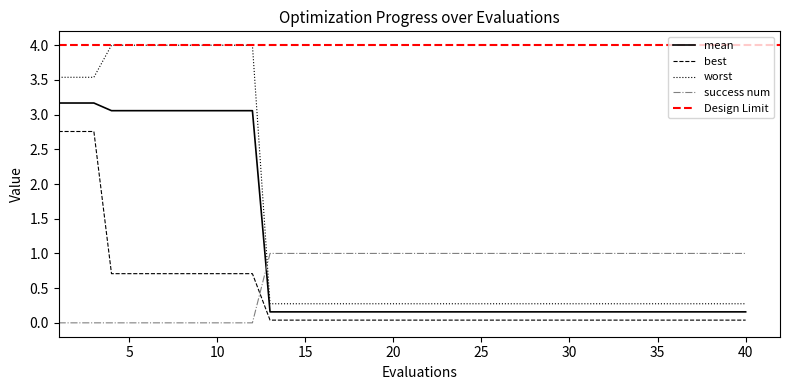

Reading right to left, transcribe all the data shown in this chart.

mean: 0.2	0.2	0.2	0.2	0.2	0.2	0.2	0.2	0.2	0.2	0.2	0.2	0.2	0.2	0.2	0.2	0.2	0.2	0.2	0.2	0.2	0.2	0.2	0.2	0.2	0.2	0.2	0.2	3.1	3.1	3.1	3.1	3.1	3.1	3.1	3.1	3.1	3.2	3.2	3.2
best: 0.0	0.0	0.0	0.0	0.0	0.0	0.0	0.0	0.0	0.0	0.0	0.0	0.0	0.0	0.0	0.0	0.0	0.0	0.0	0.0	0.0	0.0	0.0	0.0	0.0	0.0	0.0	0.0	0.7	0.7	0.7	0.7	0.7	0.7	0.7	0.7	0.7	2.8	2.8	2.8
worst: 0.3	0.3	0.3	0.3	0.3	0.3	0.3	0.3	0.3	0.3	0.3	0.3	0.3	0.3	0.3	0.3	0.3	0.3	0.3	0.3	0.3	0.3	0.3	0.3	0.3	0.3	0.3	0.3	4.0	4.0	4.0	4.0	4.0	4.0	4.0	4.0	4.0	3.5	3.5	3.5
success num: 1.0	1.0	1.0	1.0	1.0	1.0	1.0	1.0	1.0	1.0	1.0	1.0	1.0	1.0	1.0	1.0	1.0	1.0	1.0	1.0	1.0	1.0	1.0	1.0	1.0	1.0	1.0	1.0	0.0	0.0	0.0	0.0	0.0	0.0	0.0	0.0	0.0	0.0	0.0	0.0